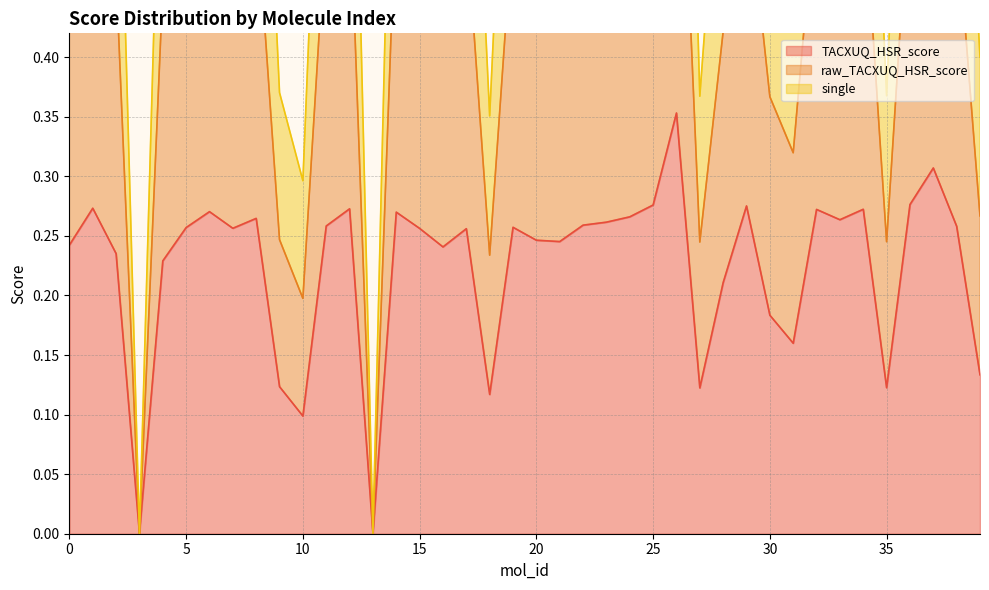

At which label is single closest to 0?

3